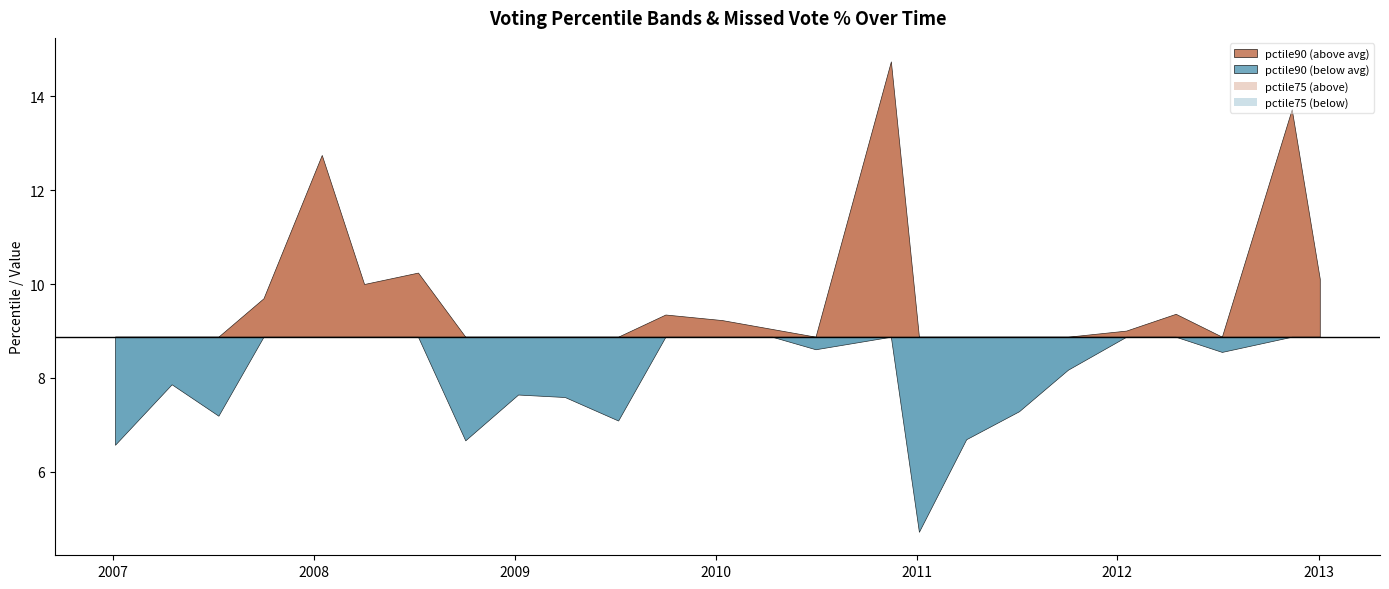

What is the total value across all series at 2007-04-17?

13.2